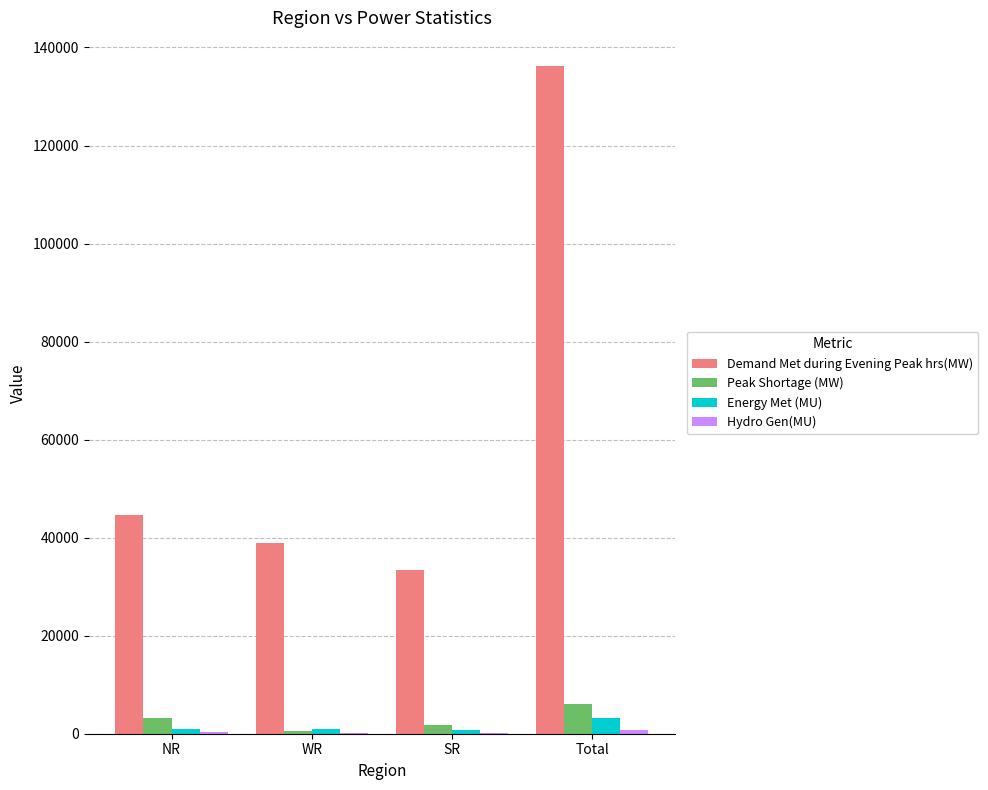

The value of Peak Shortage (MW) at NR is 3309. True or false?

True